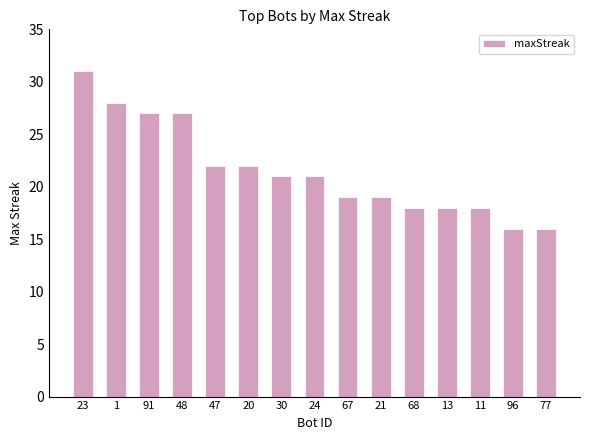

What is the change in value from 20 to 68?

-4